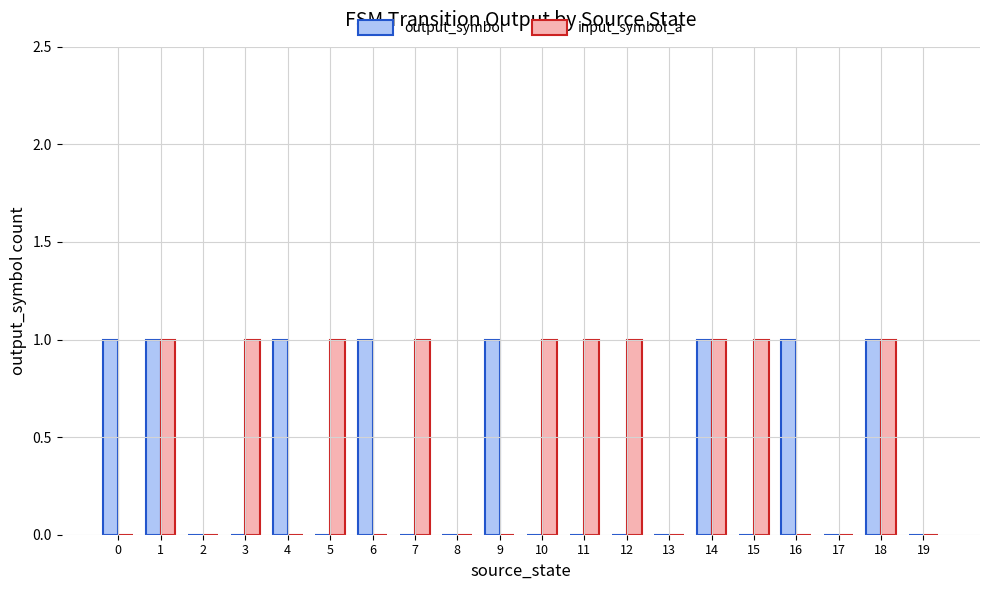

The input_symbol_a series shows 2 at 11. True or false?

False